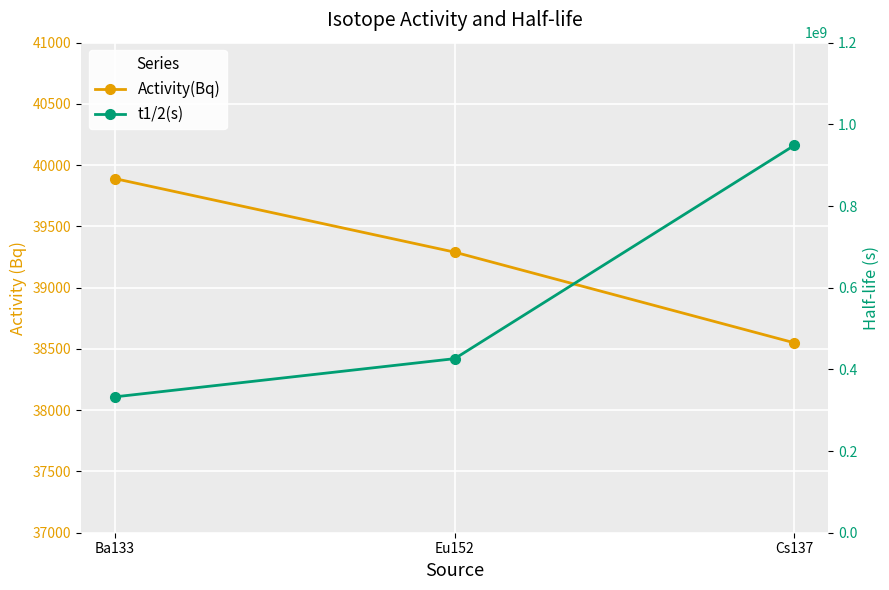

How many values in the t1/2(s) series are below 426272112?

1